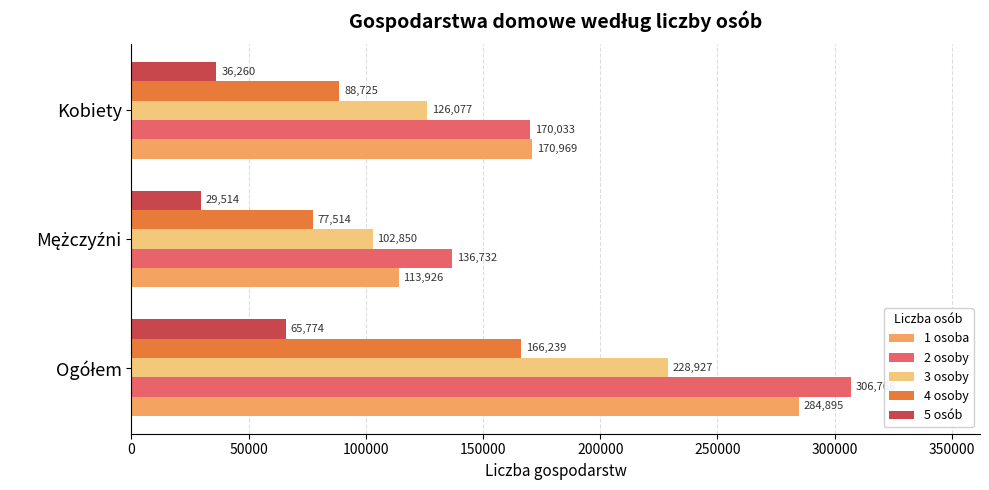

How many data points in 4 osoby are less than 88725?

1